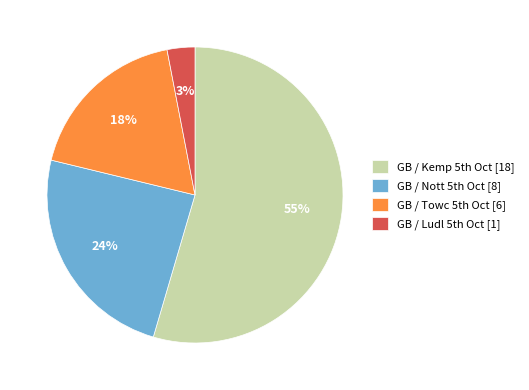

To the nearest percent, what is the difference between the largest and smallest slice percentages?

52%